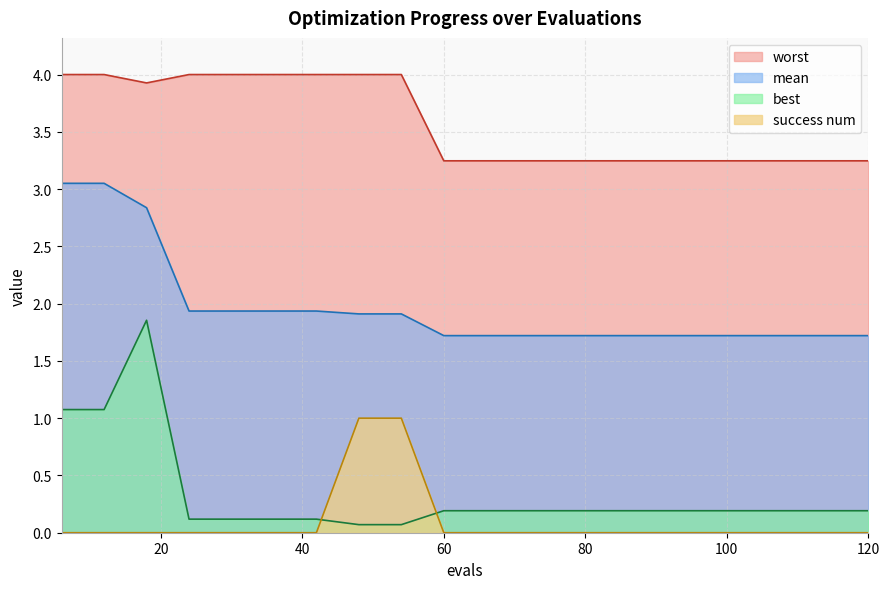

In worst, how many points are lower than both neighbors (excluding endpoints)?

1